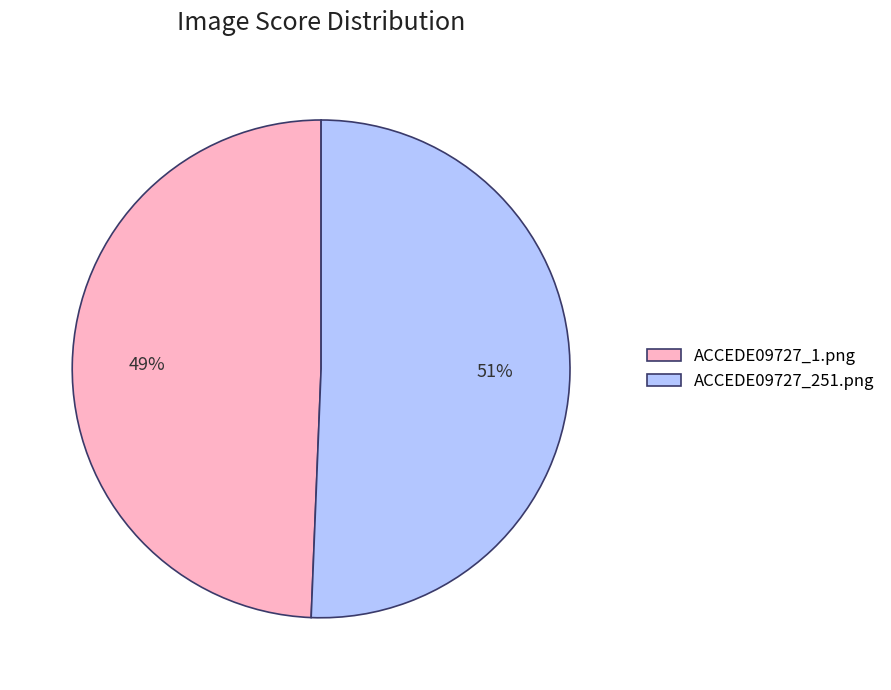

How many segments does this pie chart have?

2